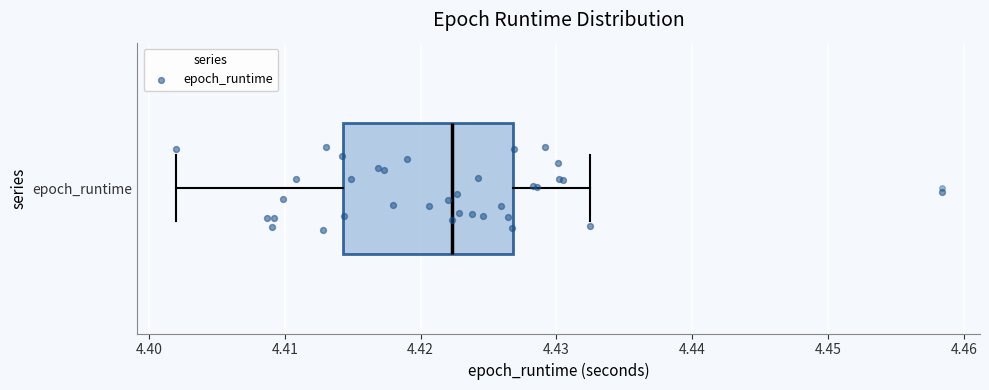

Where does the median line of the box for epoch_runtime sit on the x-axis? The values are not printed on the chart, so give them approximately, as read against the axis.

4.422